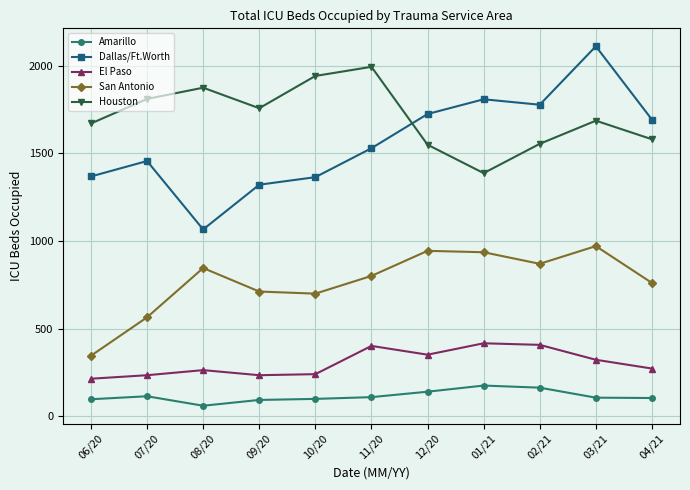

True or false: Dallas/Ft.Worth has a value of 3651 at 03/21.

False